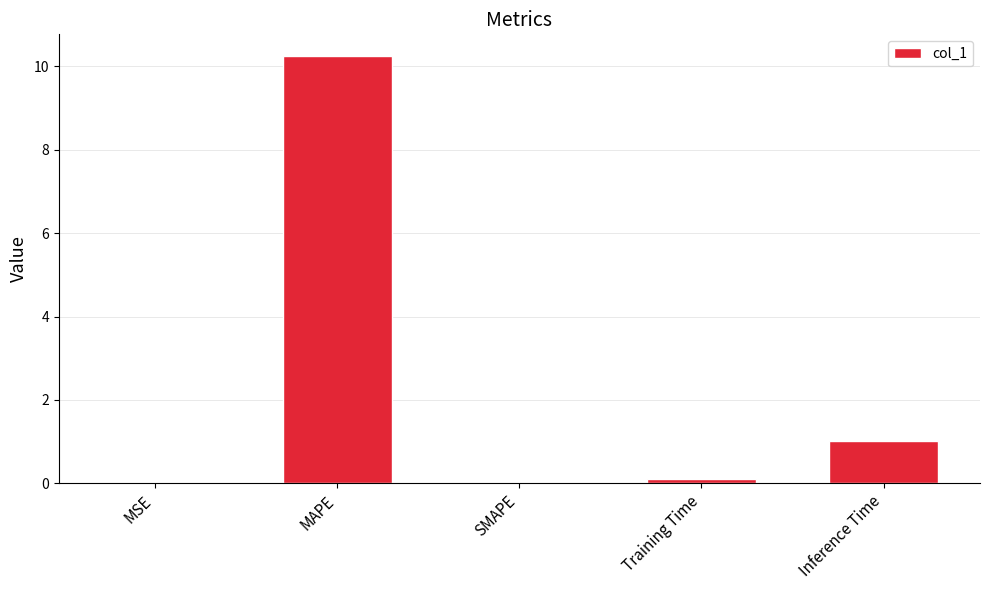

What value does the data have at Inference Time?

1.0